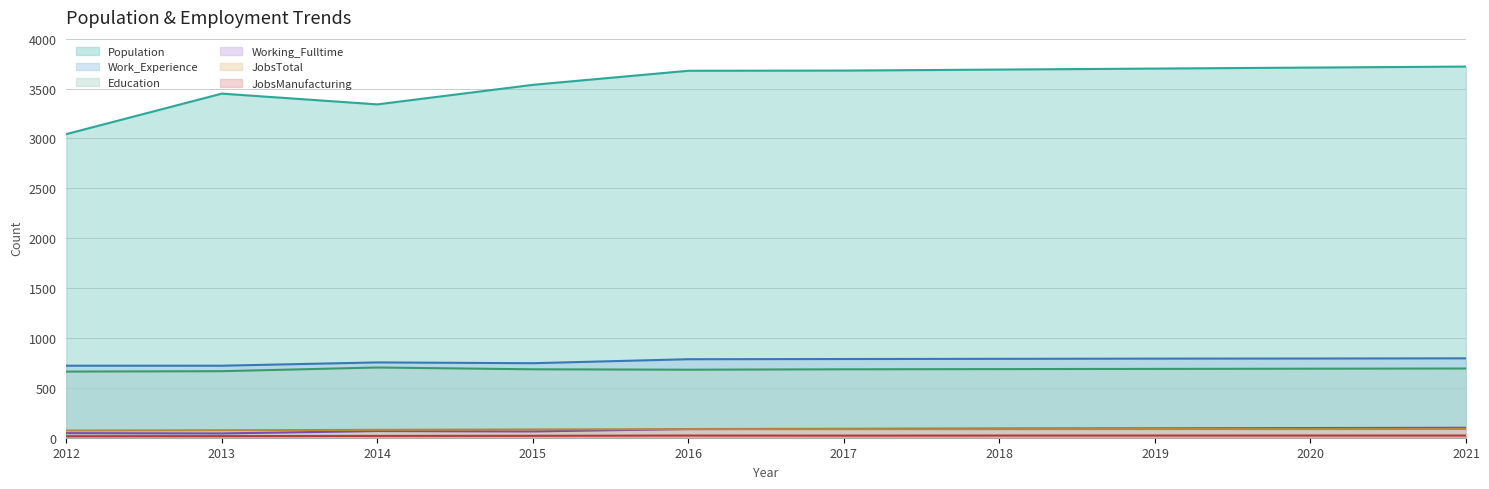

List the series in order of their peak value, lowest first.

JobsManufacturing, JobsTotal, Working_Fulltime, Education, Work_Experience, Population